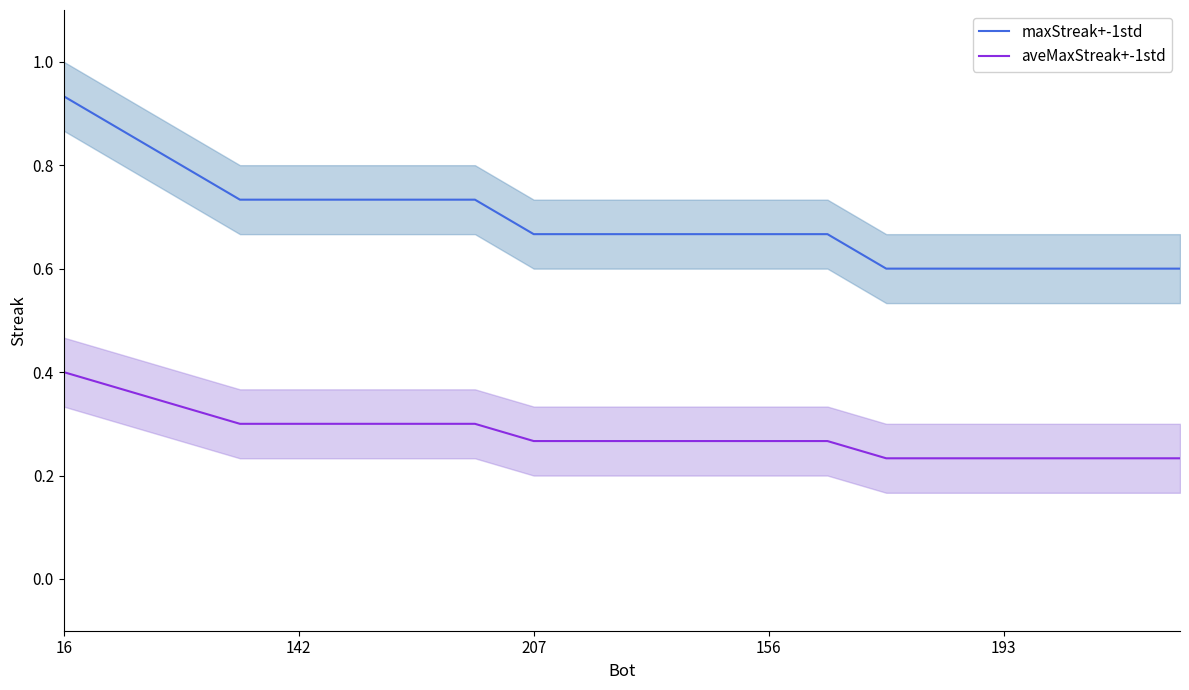

Between 19 and 13, which is larger?

13